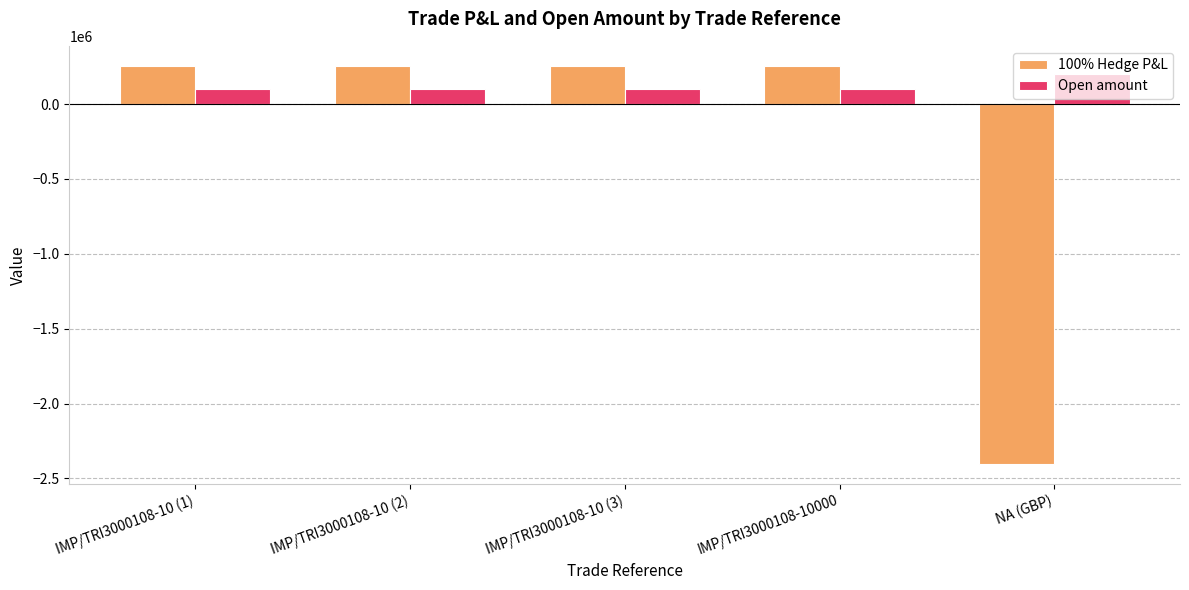

What is the smallest value displayed?

-2403160